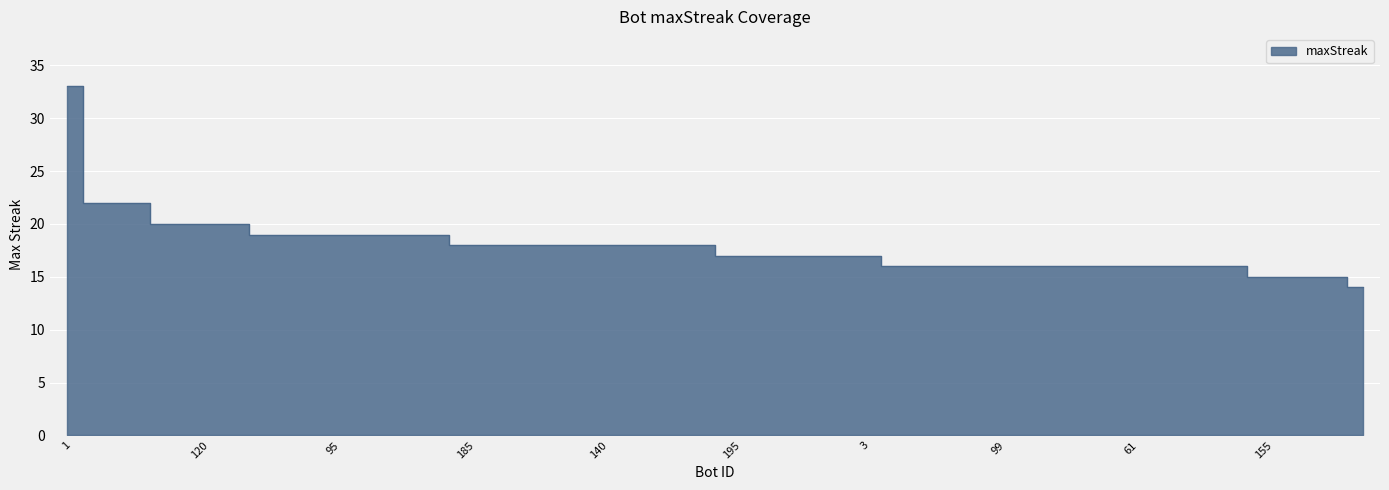

Which label corresponds to the largest value in the chart?

1